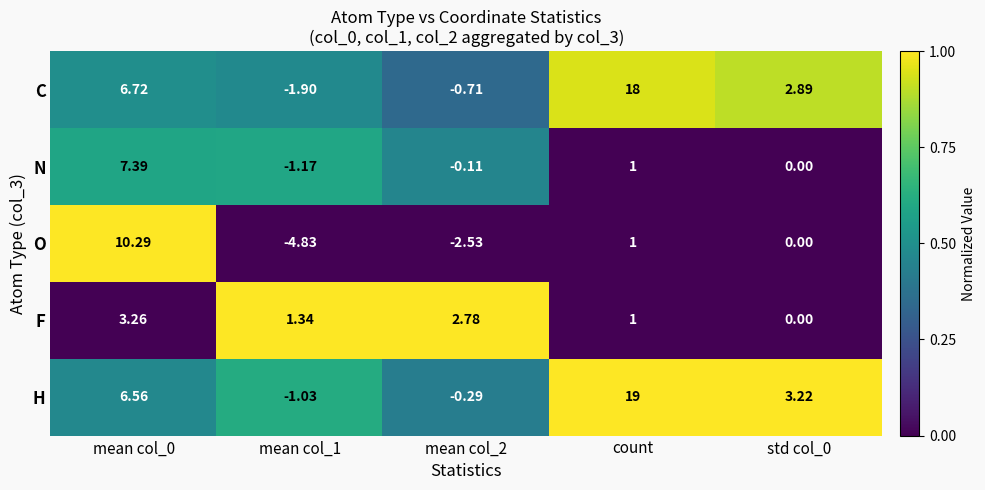

Is the value of F at std col_0 greater than the value of H at mean col_1?

Yes